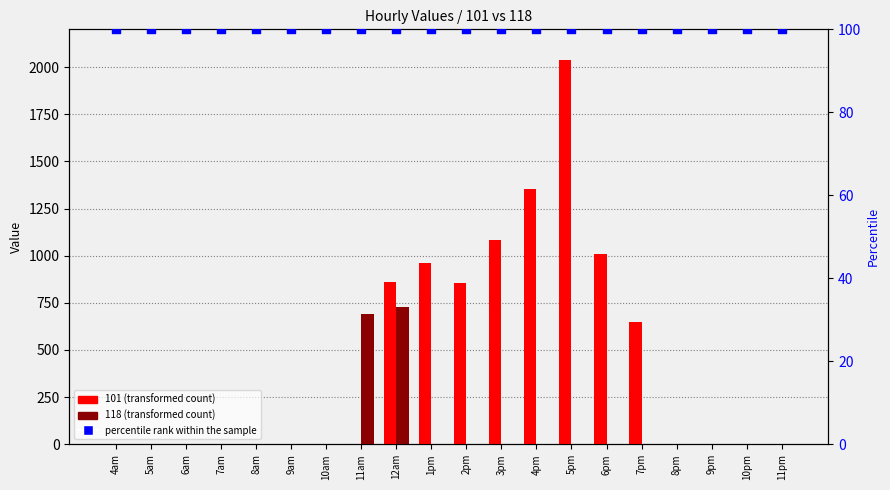

What are all the series names shown in the legend?

101 (transformed count), 118 (transformed count), percentile rank within the sample